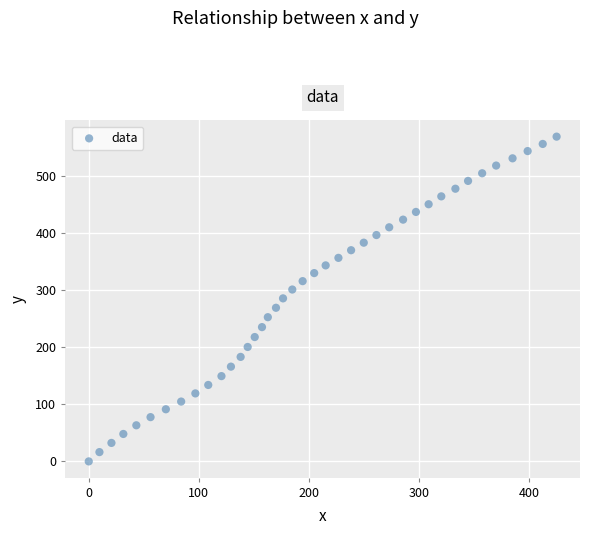

What is the range of X values (max minus min)?

424.8